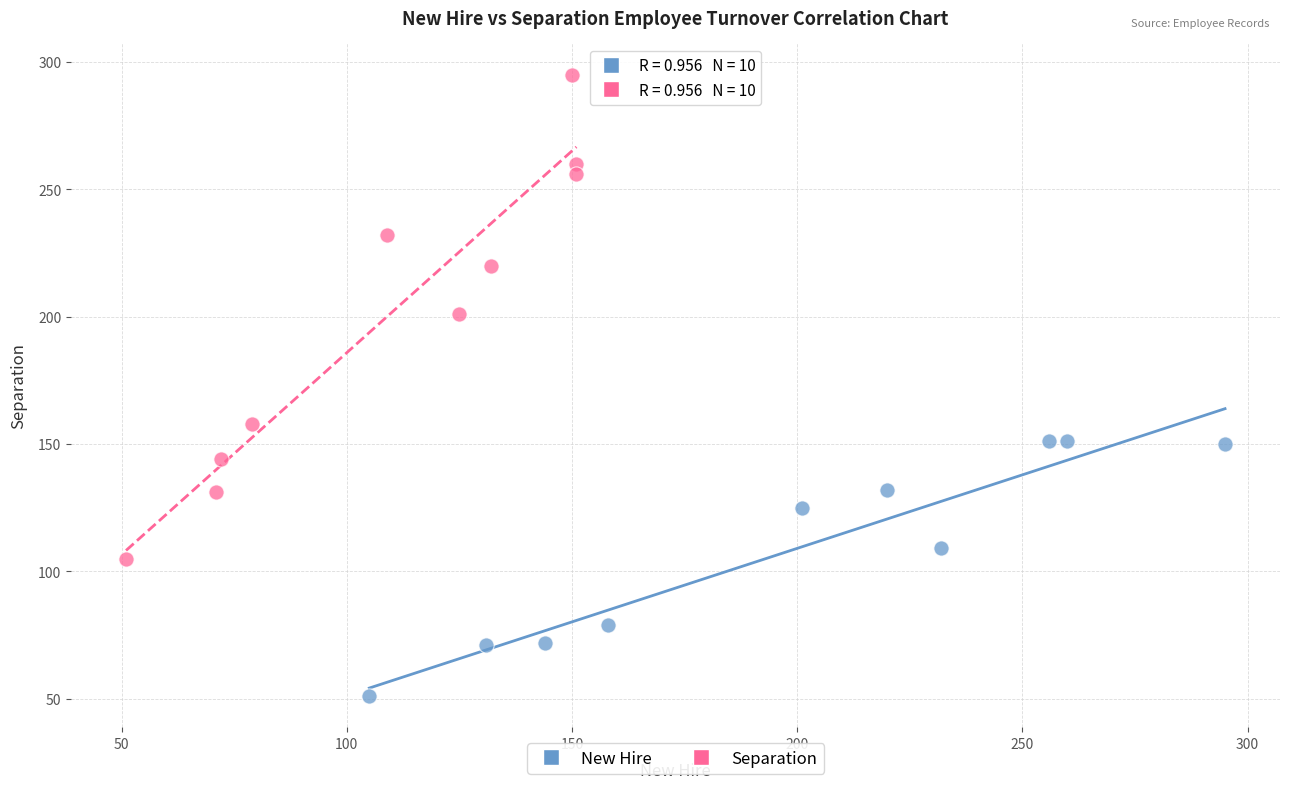

Which series reaches the maximum Y coordinate?

Separation